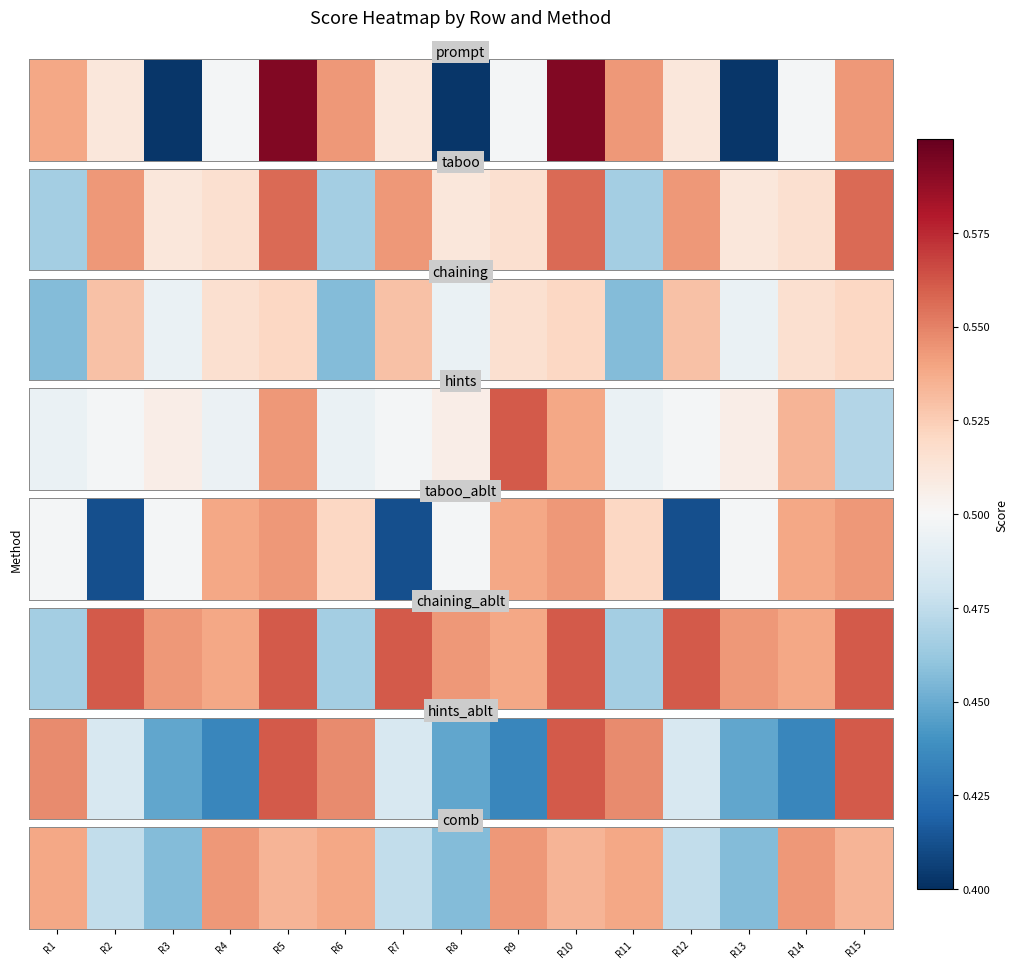

What is the average value?

0.5